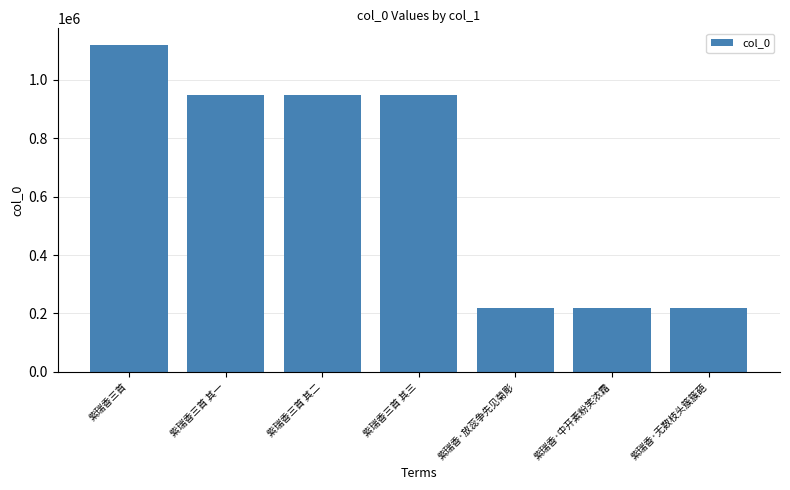

What is the label of the 4th bar from the left?

紫瑞香三首 其三